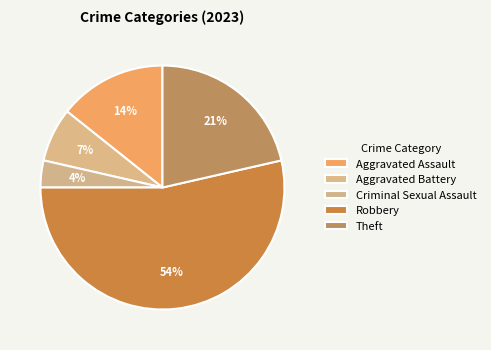

Is the sum of Theft and Aggravated Assault greater than half?

No